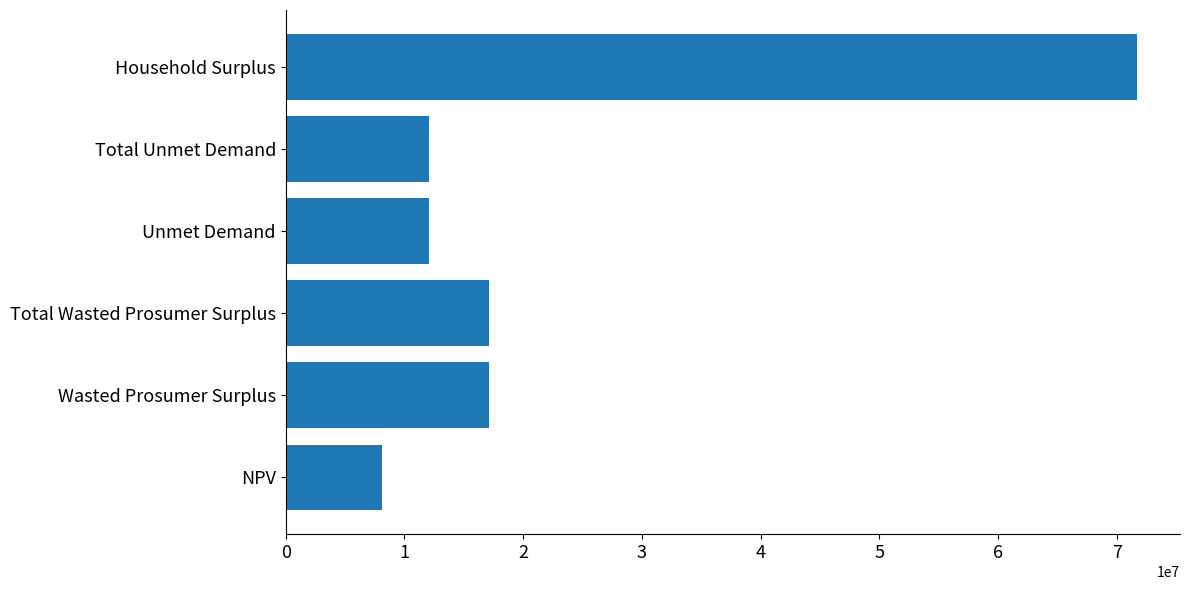

How many bars are there in total?

6